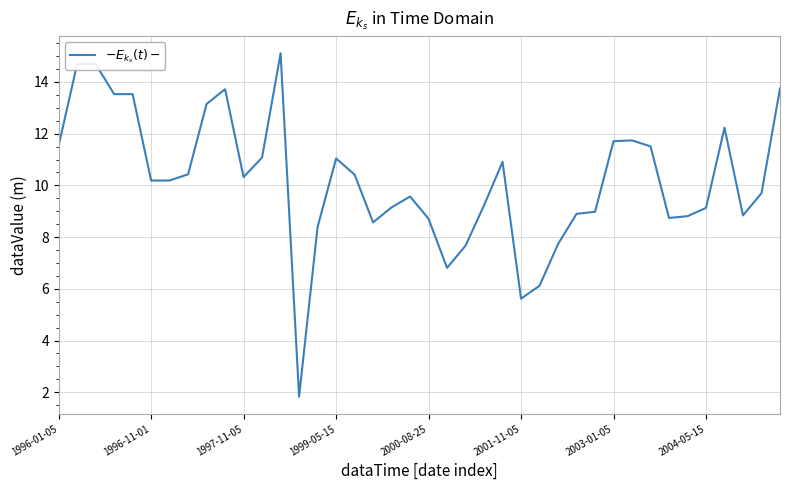

What is the smallest value displayed?

1.8